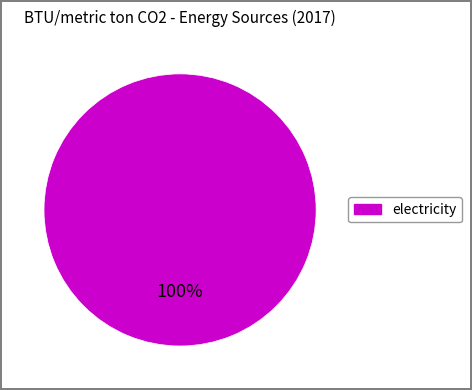

Is there a majority slice in this chart?

Yes